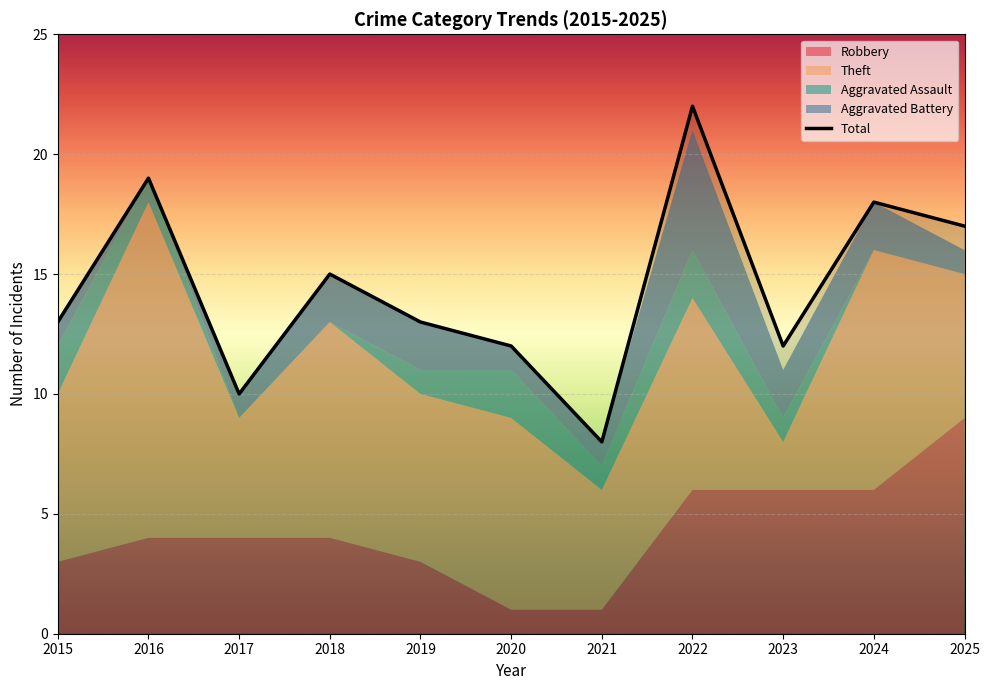

What is the greatest value displayed?

22